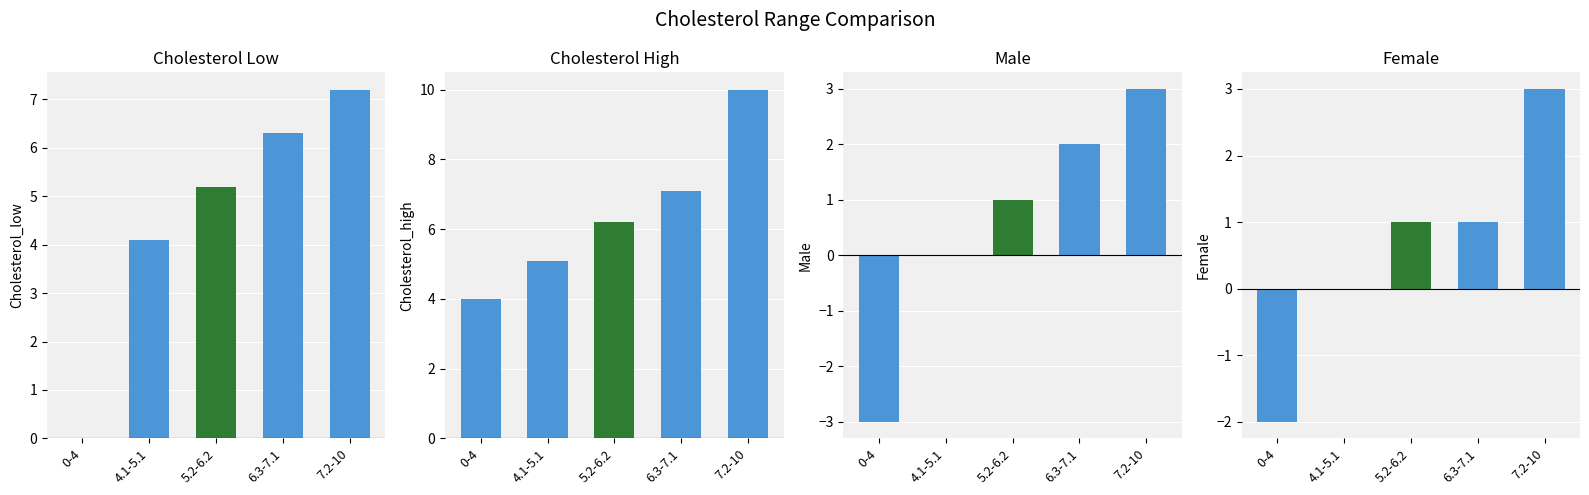

At which category does the chart reach its peak across all series?

7.2-10